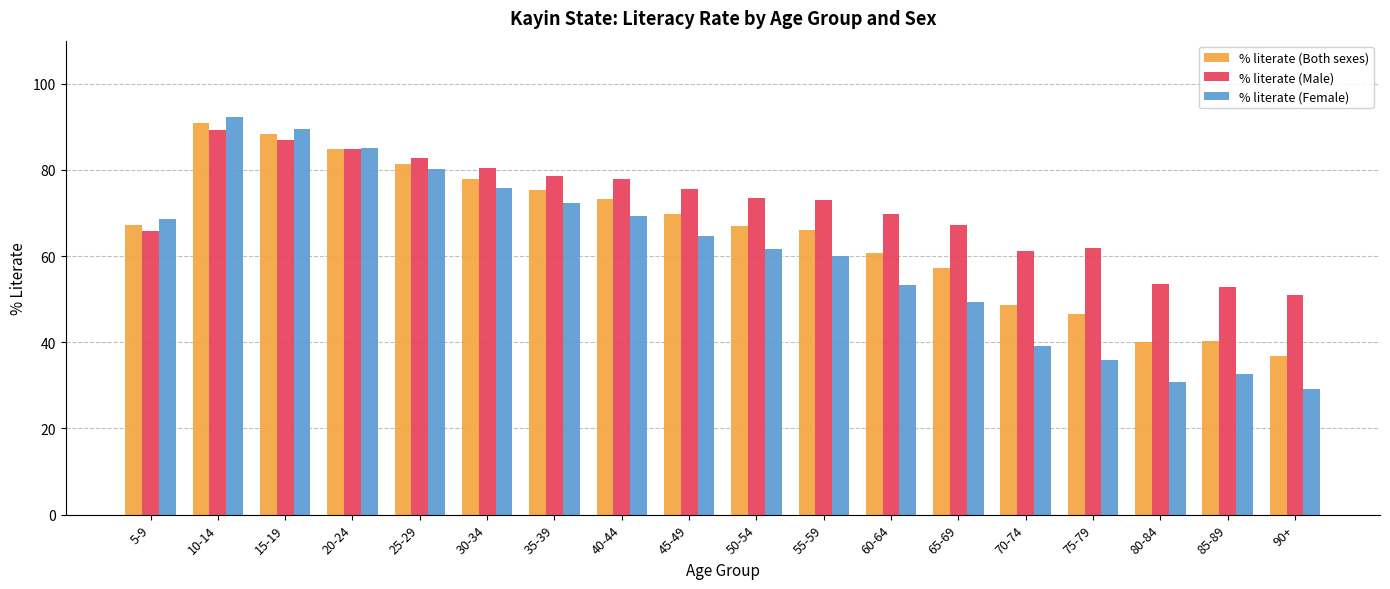

What is the difference between the % literate (Both sexes) values at 40-44 and 10-14?

17.5